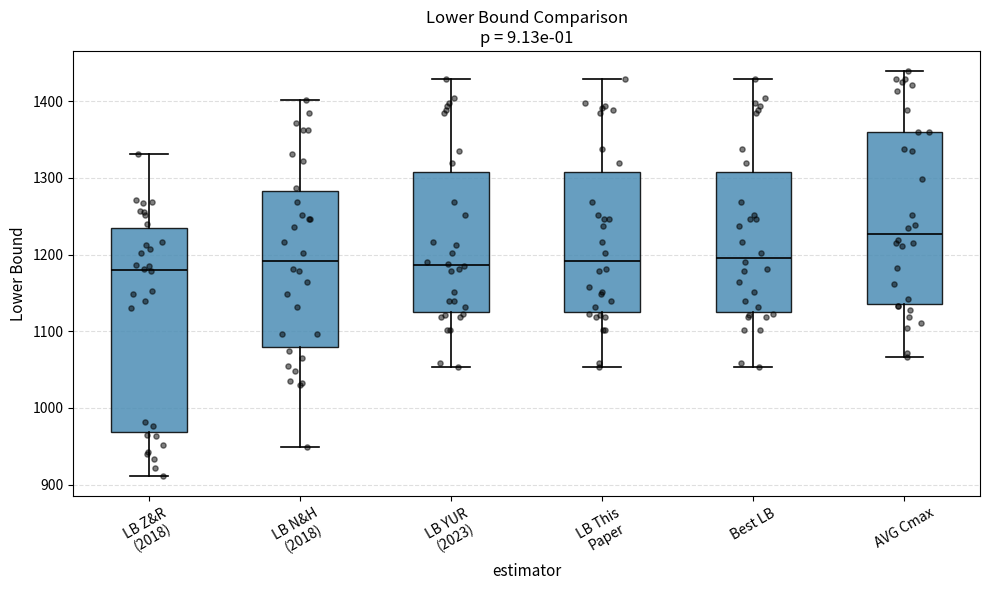

Comparing the boxes themselves (not the whiskers), which one is the tallest?

LB Z&R (2018)